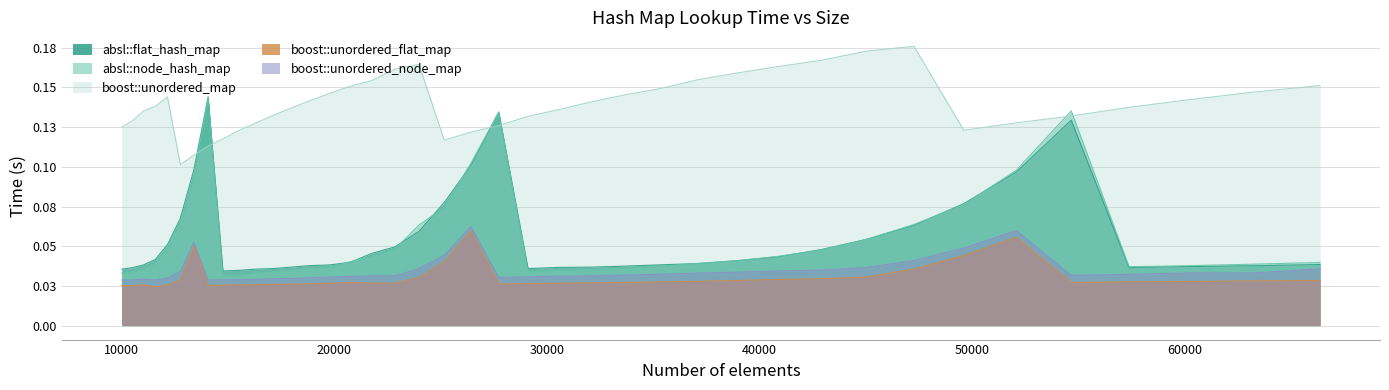

Reading left to right, what are all the values shown in this chart?

absl::flat_hash_map: 0.0	0.0	0.0	0.0	0.1	0.1	0.1	0.1	0.0	0.0	0.0	0.0	0.0	0.0	0.0	0.0	0.0	0.0	0.1	0.1	0.1	0.1	0.0	0.0	0.0	0.0	0.0	0.0	0.0	0.0	0.0	0.1	0.1	0.1	0.1	0.1	0.0	0.0	0.0	0.0
absl::node_hash_map: 0.0	0.0	0.0	0.0	0.0	0.1	0.1	0.1	0.0	0.0	0.0	0.0	0.0	0.0	0.0	0.0	0.0	0.0	0.1	0.1	0.1	0.1	0.0	0.0	0.0	0.0	0.0	0.0	0.0	0.0	0.0	0.1	0.1	0.1	0.1	0.1	0.0	0.0	0.0	0.0
boost::unordered_map: 0.1	0.1	0.1	0.1	0.1	0.1	0.1	0.1	0.1	0.1	0.1	0.1	0.1	0.1	0.1	0.2	0.2	0.2	0.2	0.1	0.1	0.1	0.1	0.1	0.1	0.1	0.1	0.2	0.2	0.2	0.2	0.2	0.2	0.1	0.1	0.1	0.1	0.1	0.1	0.2
boost::unordered_flat_map: 0.0	0.0	0.0	0.0	0.0	0.0	0.0	0.0	0.0	0.0	0.0	0.0	0.0	0.0	0.0	0.0	0.0	0.0	0.0	0.0	0.1	0.0	0.0	0.0	0.0	0.0	0.0	0.0	0.0	0.0	0.0	0.0	0.0	0.0	0.1	0.0	0.0	0.0	0.0	0.0
boost::unordered_node_map: 0.0	0.0	0.0	0.0	0.0	0.0	0.1	0.0	0.0	0.0	0.0	0.0	0.0	0.0	0.0	0.0	0.0	0.0	0.0	0.0	0.1	0.0	0.0	0.0	0.0	0.0	0.0	0.0	0.0	0.0	0.0	0.0	0.0	0.0	0.1	0.0	0.0	0.0	0.0	0.0